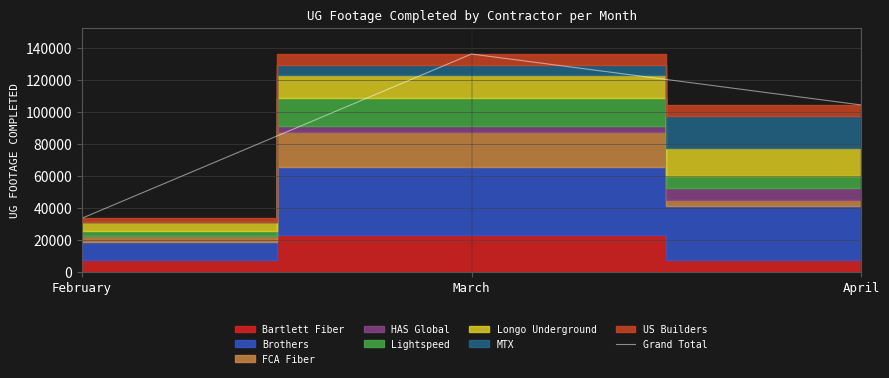

True or false: Grand Total has a value of 31991 at April.

False